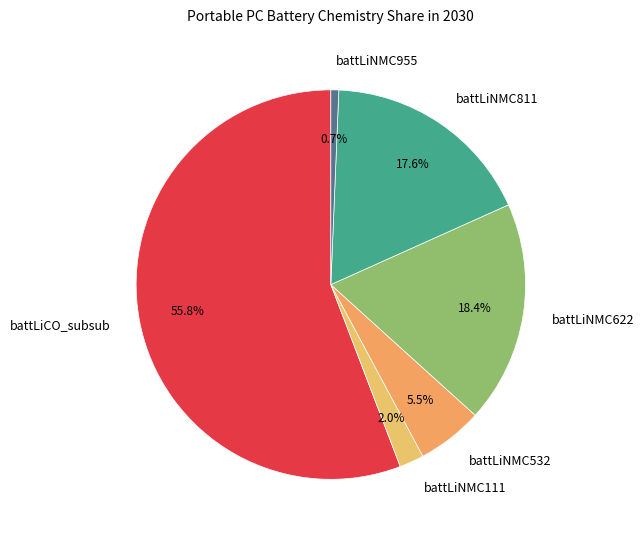

What is the total percentage of battLiNMC811 and battLiNMC532?

23.1%